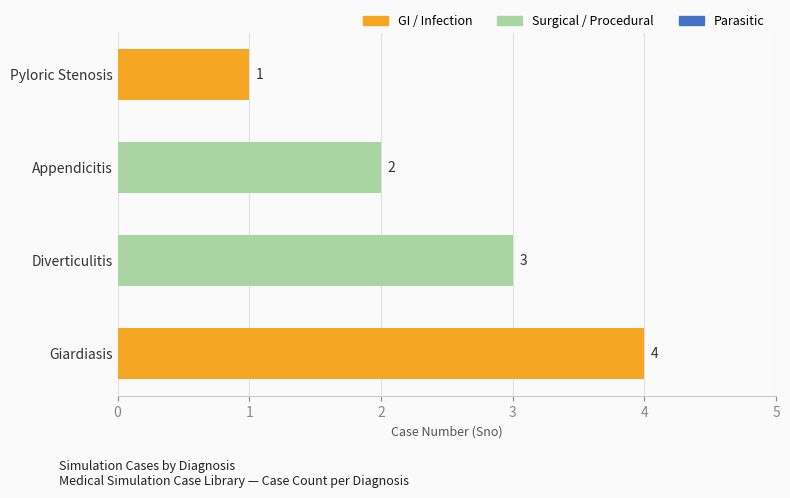

What is the sum of the values at Diverticulitis and Pyloric Stenosis?

4